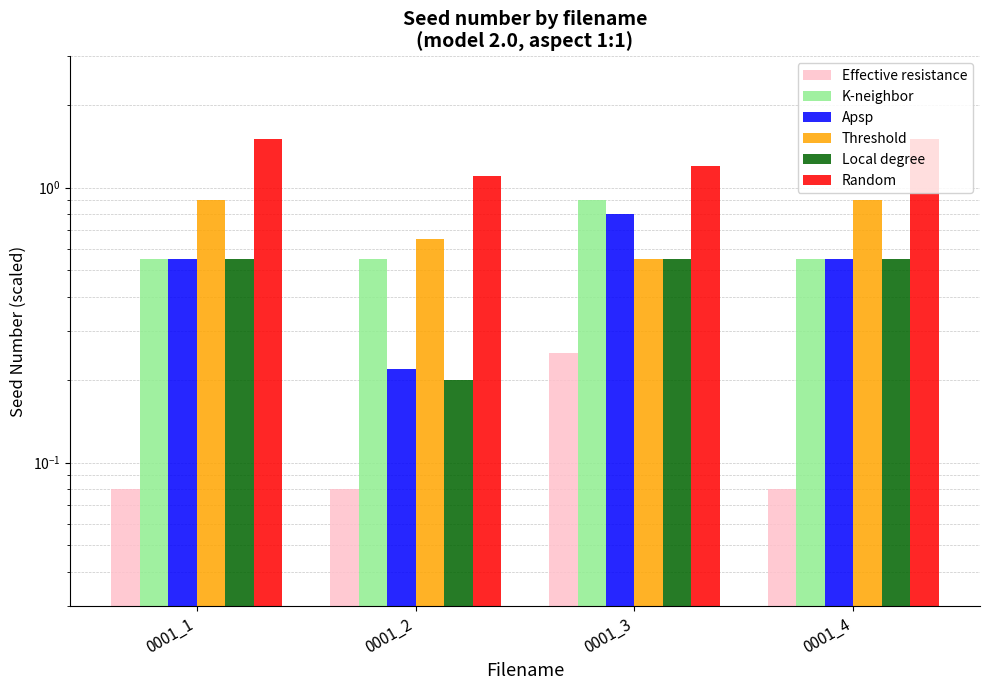

Reading left to right, what are all the values shown in this chart?

Effective resistance: 0.1	0.1	0.2	0.1
K-neighbor: 0.6	0.6	0.9	0.6
Apsp: 0.6	0.2	0.8	0.6
Threshold: 0.9	0.7	0.6	0.9
Local degree: 0.6	0.2	0.6	0.6
Random: 1.5	1.1	1.2	1.5